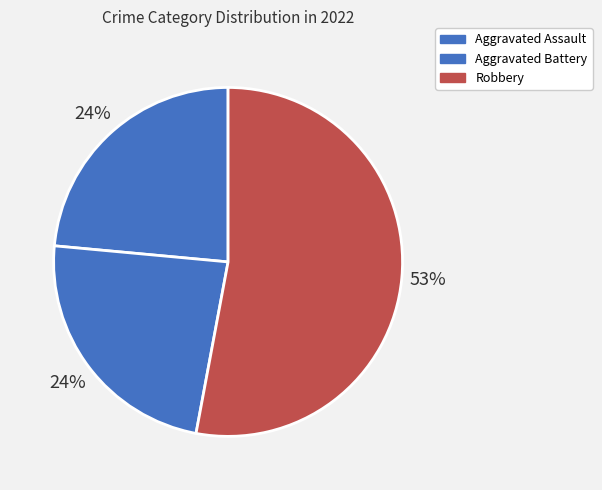

What is the largest slice in the pie chart?

Robbery